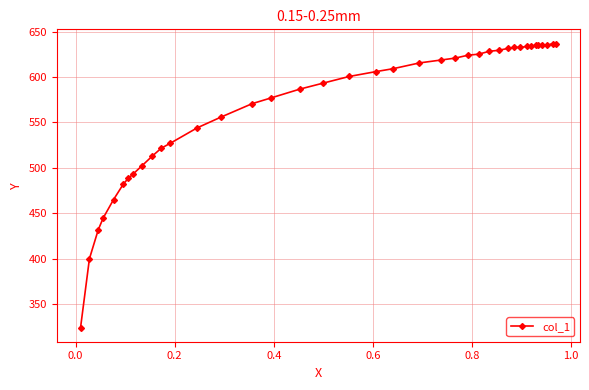

What is the value of the 5th point from the left?

465.1